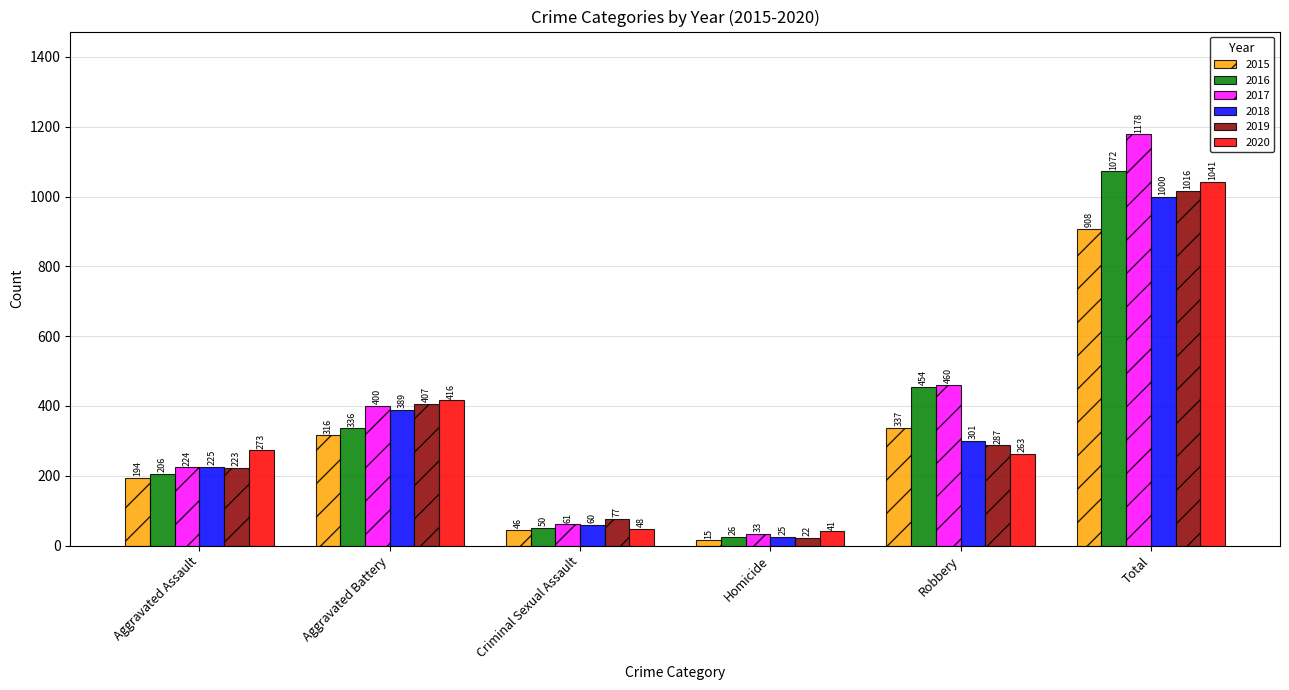

What is the minimum value shown in the chart?

15